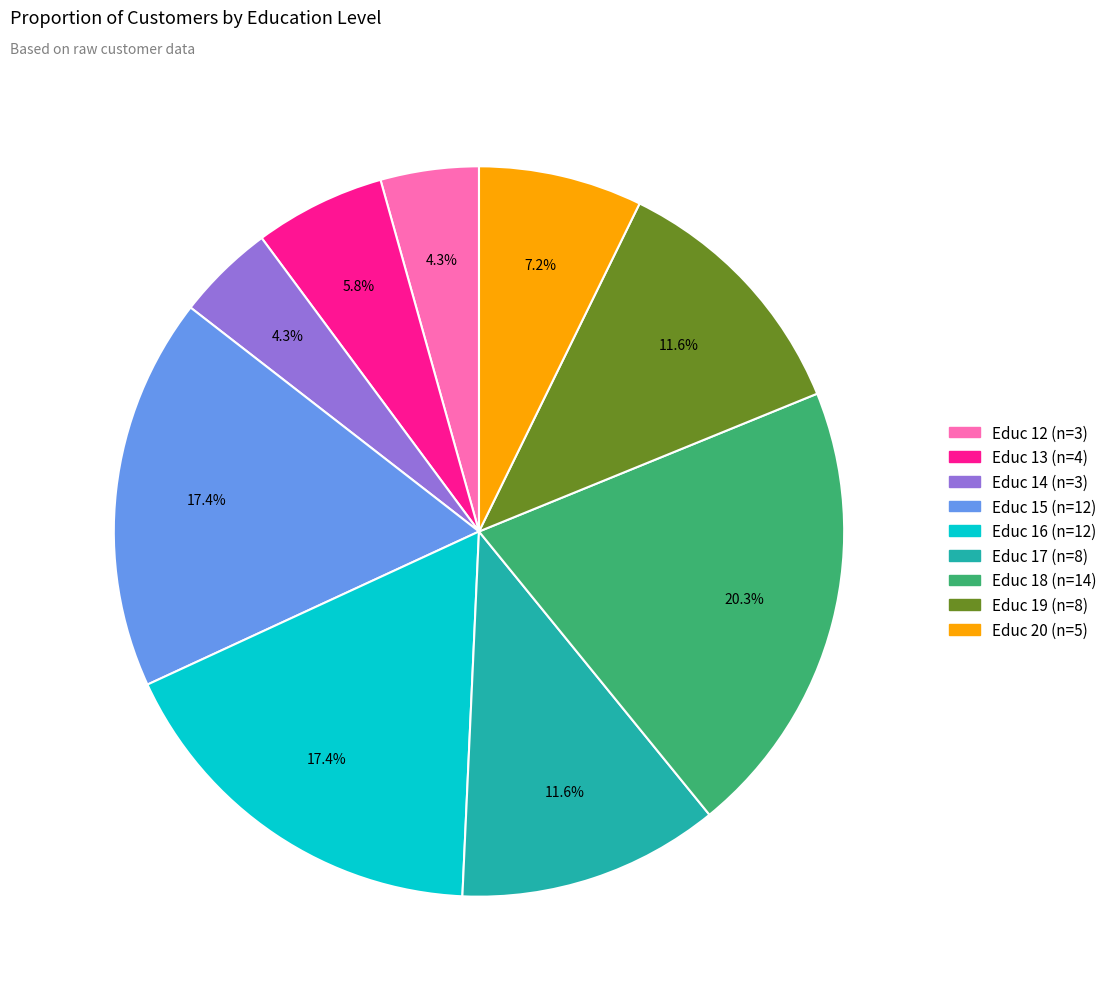

Between Educ 17 and Educ 20, which is larger?

Educ 17